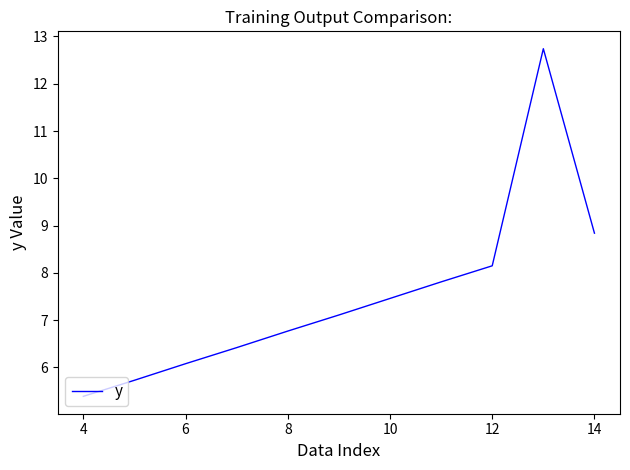

What is the greatest value displayed?

12.7